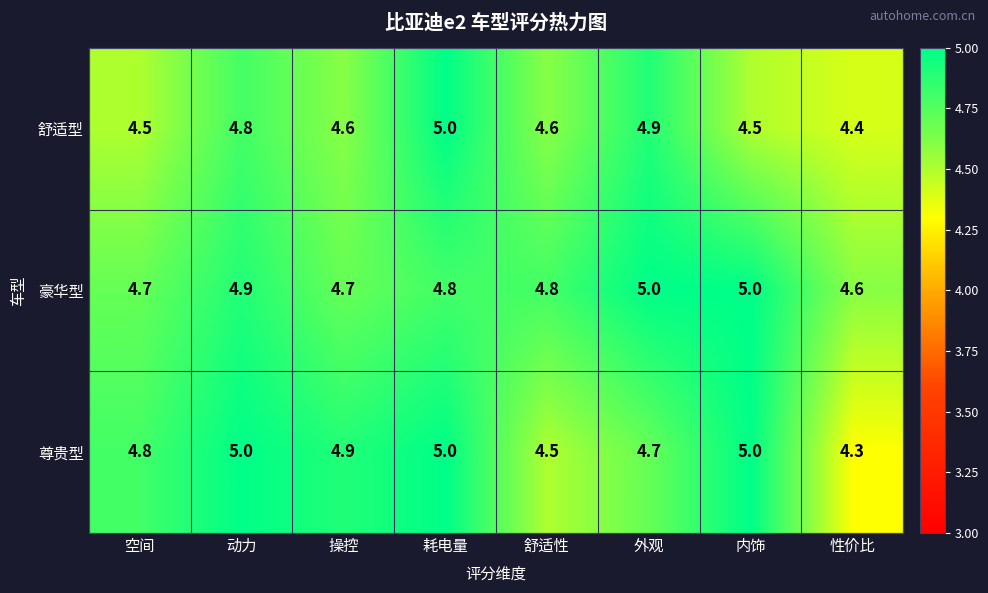

Rank the series at 操控 from highest to lowest value.

尊贵型, 豪华型, 舒适型